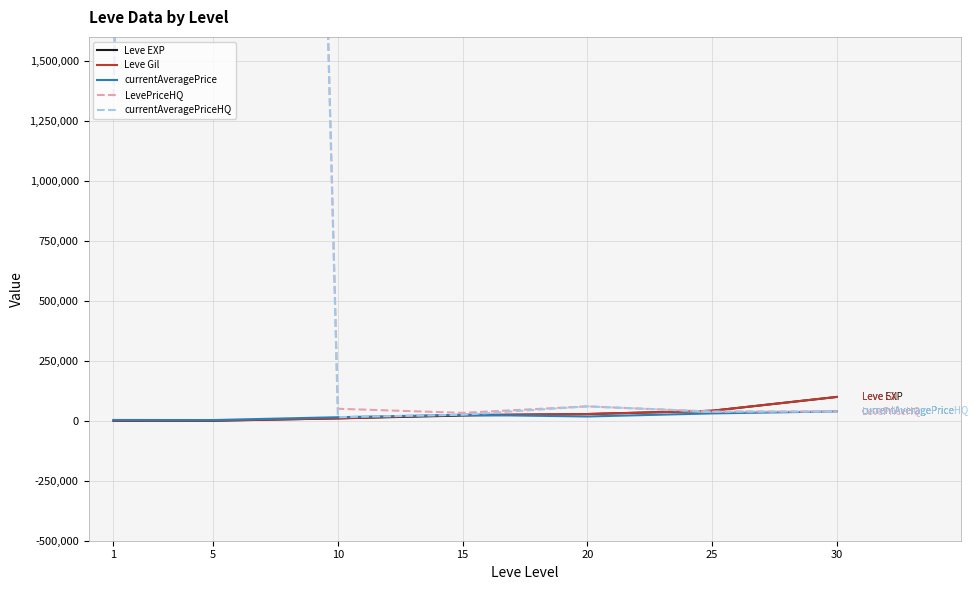

At how many categories does at least one series exceed 12318993?

1